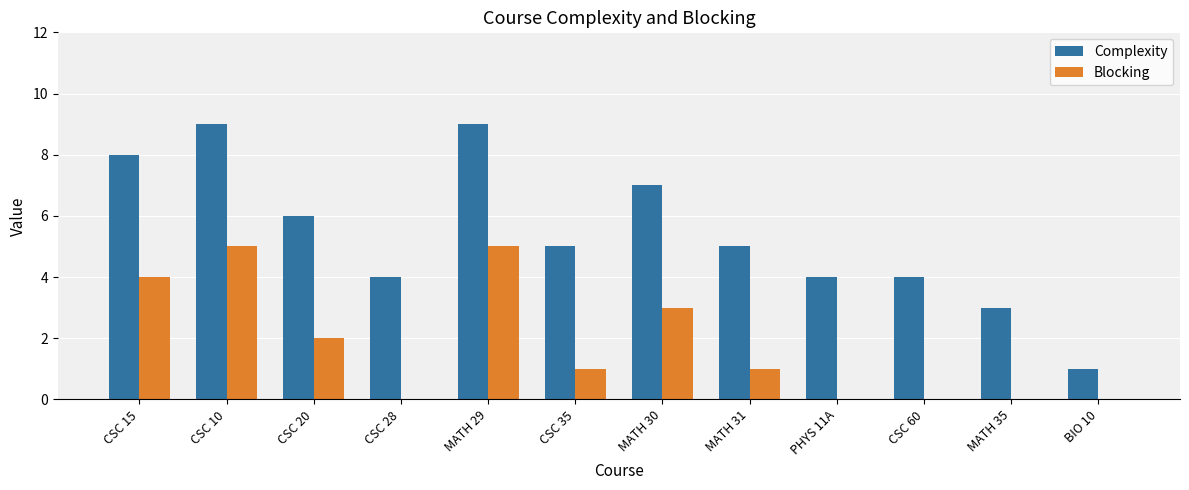

Is it true that Blocking equals 0 at CSC 60?

True